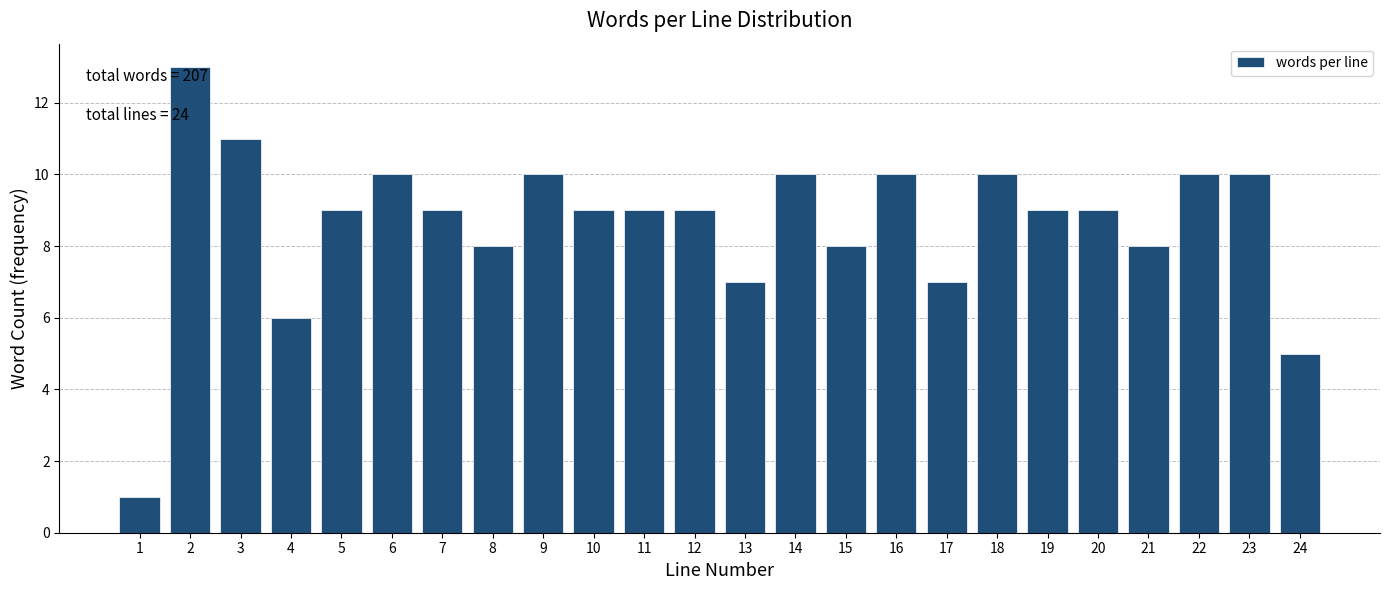

Reading left to right, extract all data points from this chart.

1=1	2=13	3=11	4=6	5=9	6=10	7=9	8=8	9=10	10=9	11=9	12=9	13=7	14=10	15=8	16=10	17=7	18=10	19=9	20=9	21=8	22=10	23=10	24=5